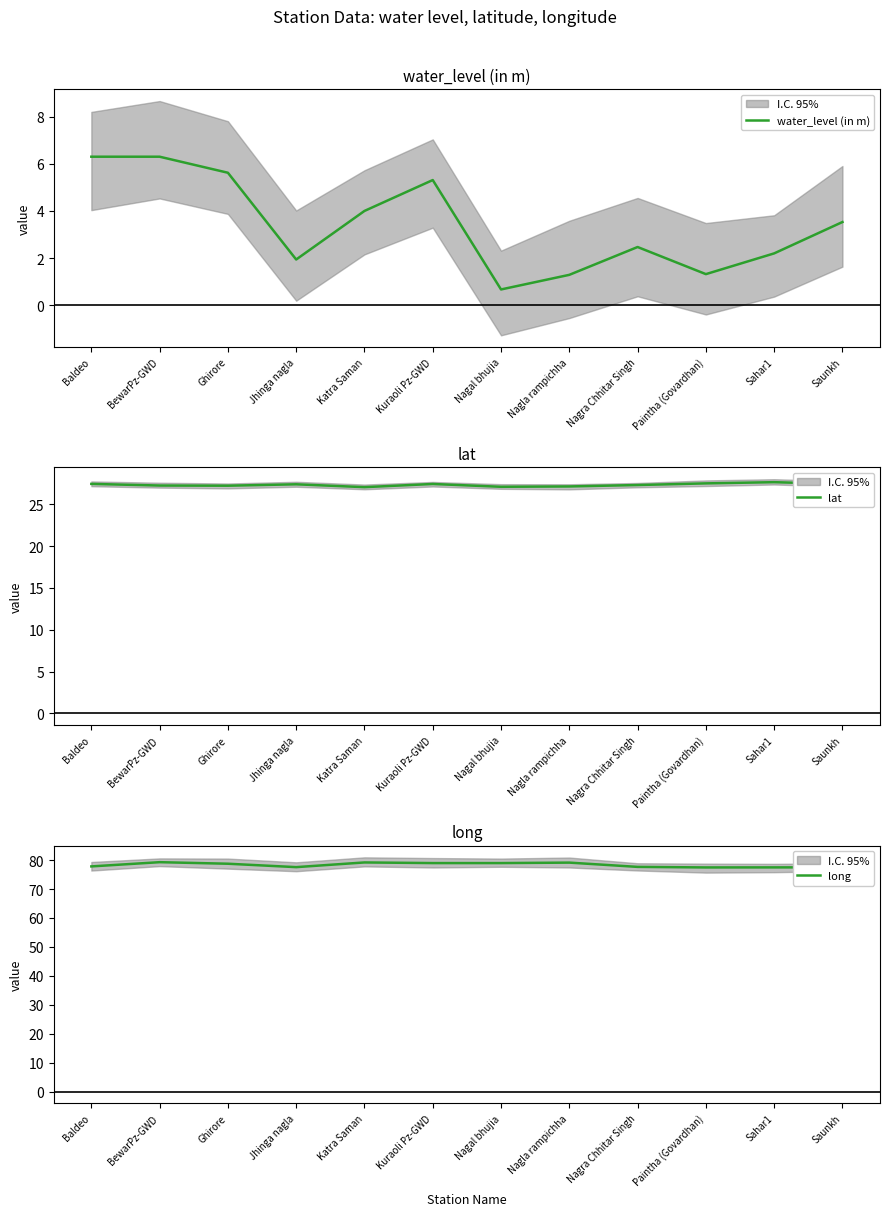

At which category does lat reach its first local valley?

Ghirore